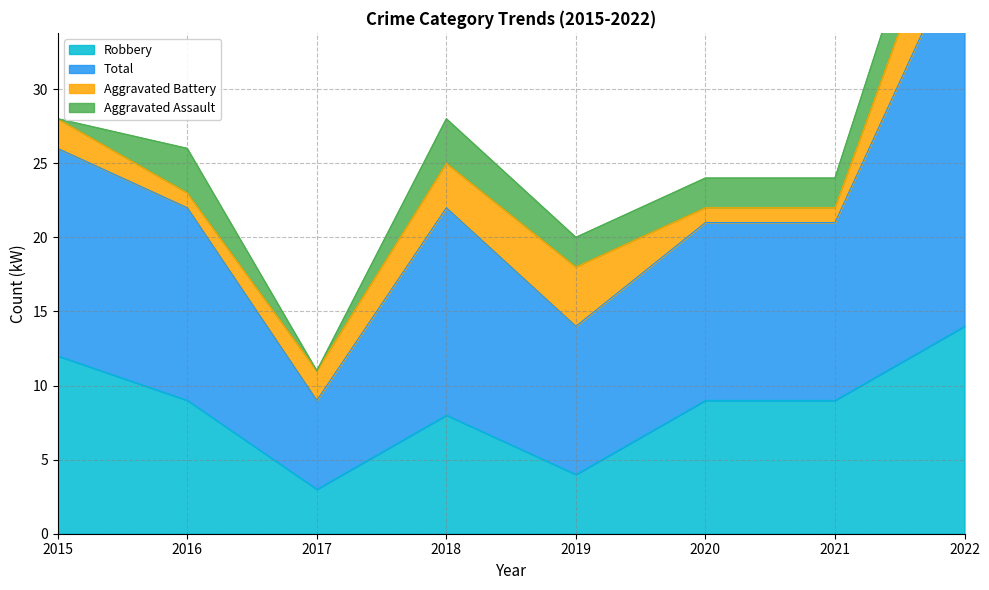

What is the lowest value of the Robbery series?

3